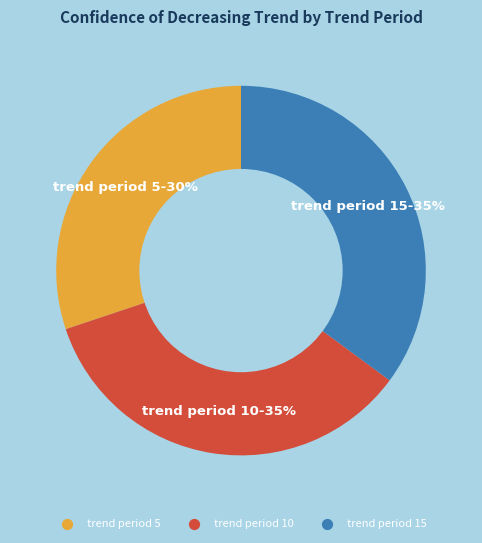

How many segments does this pie chart have?

3